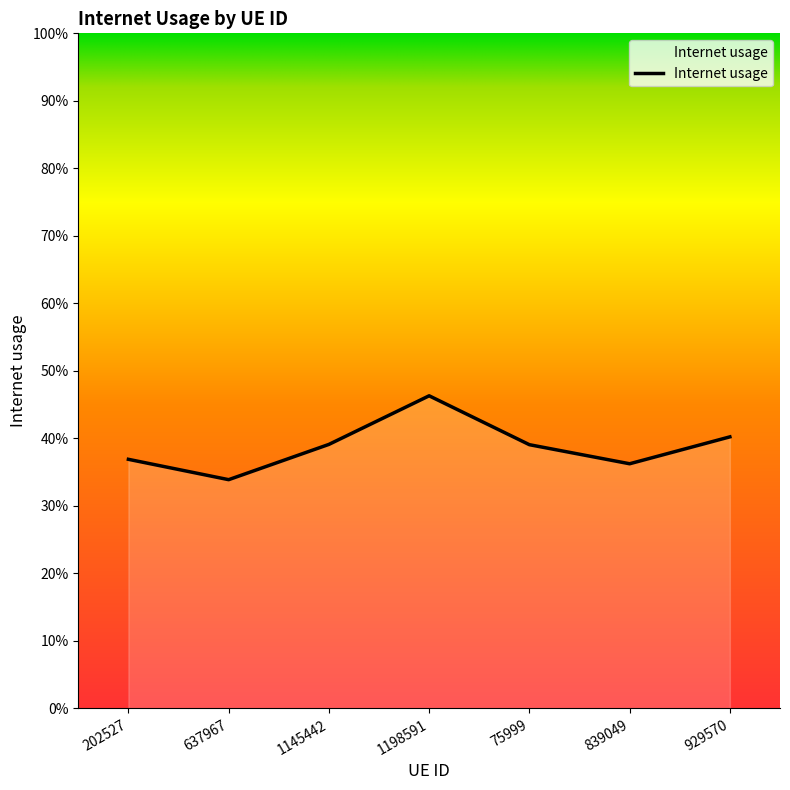

Does the chart have visible grid lines?

No